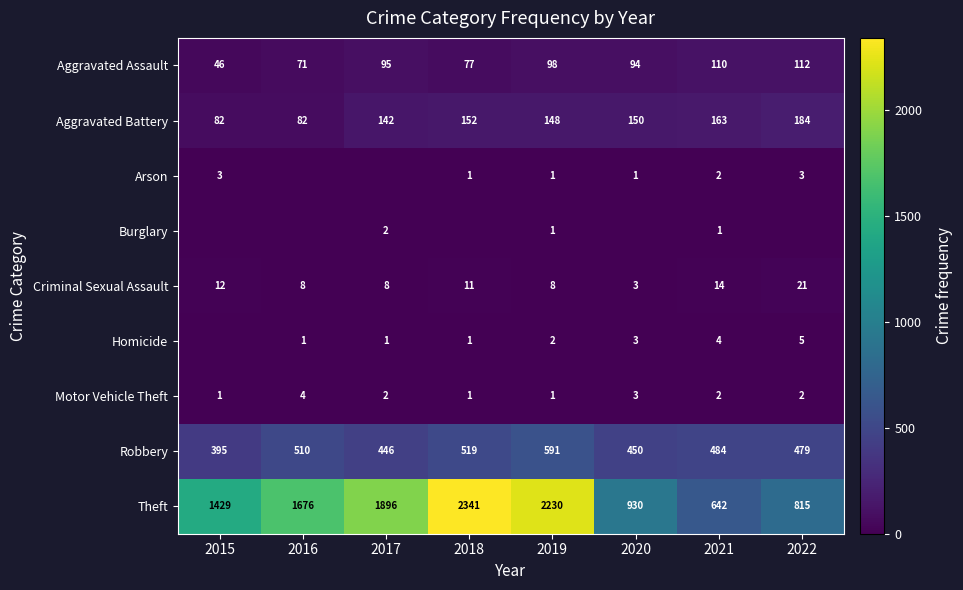

How many values in the Motor Vehicle Theft series are below 2?

3